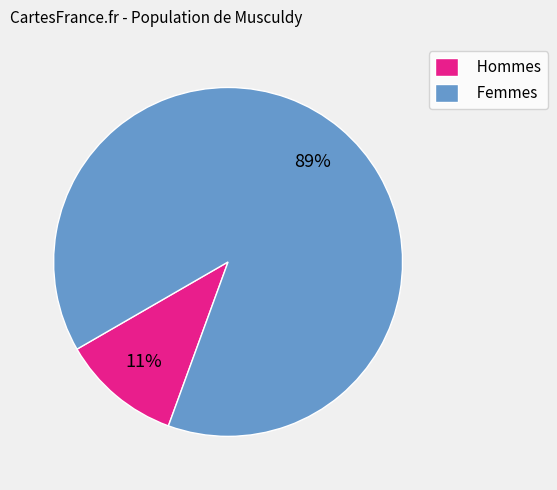

Which has a higher value, Hommes or Femmes?

Femmes